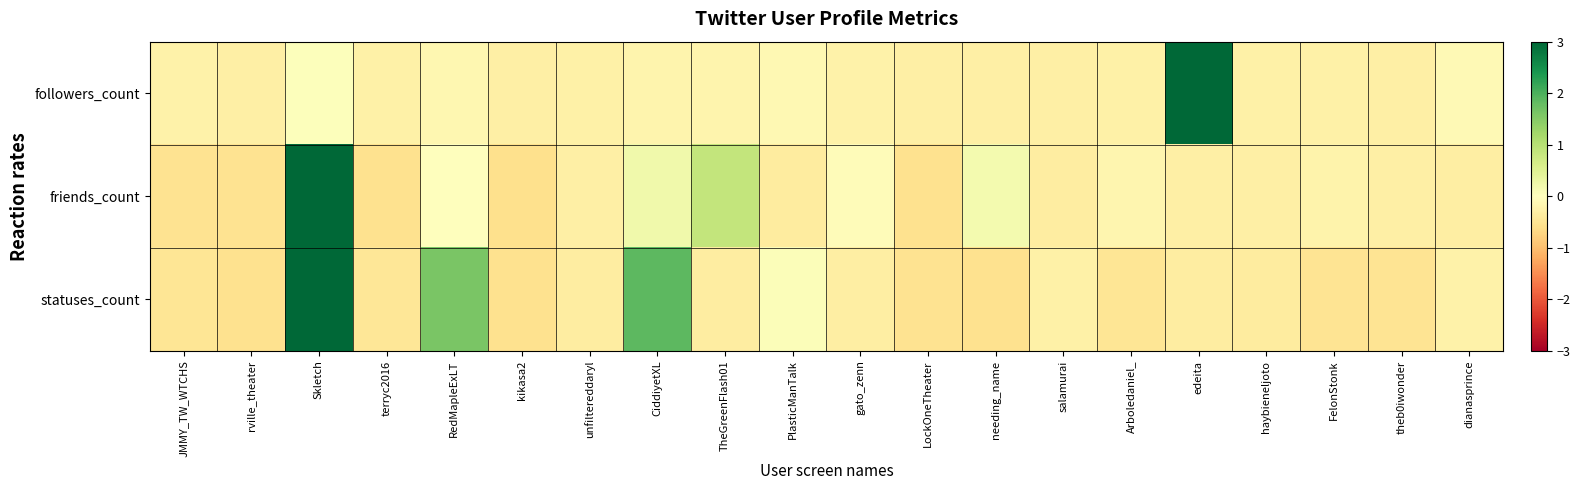

Which series has the largest range (max minus min)?

friends_count